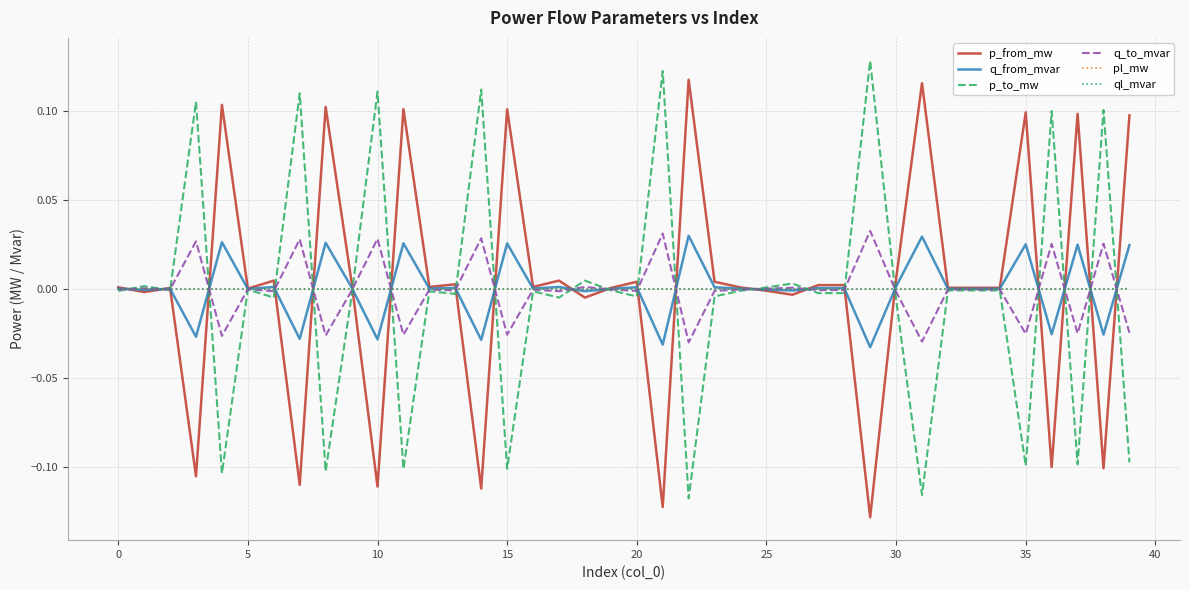

Which series has the widest spread of values?

p_to_mw